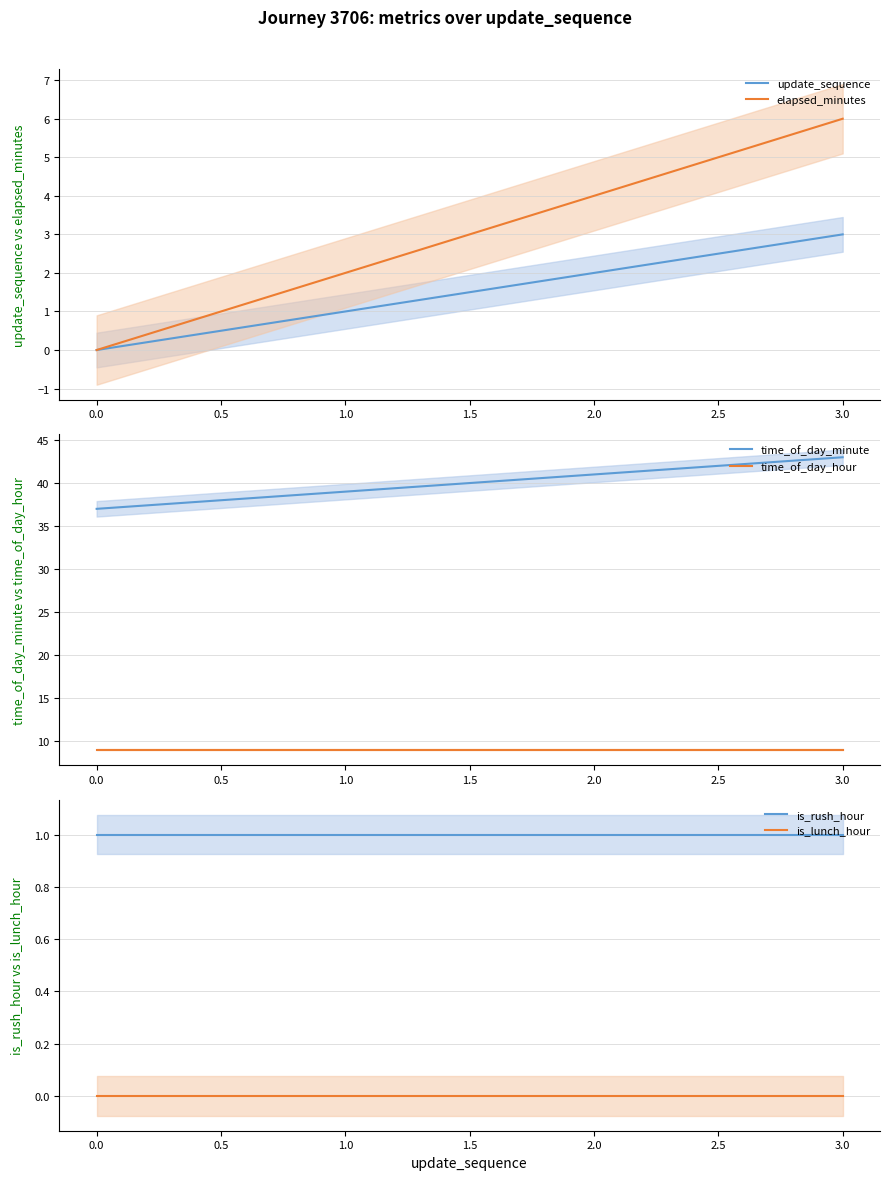

How many data points in update_sequence are less than 2?

2